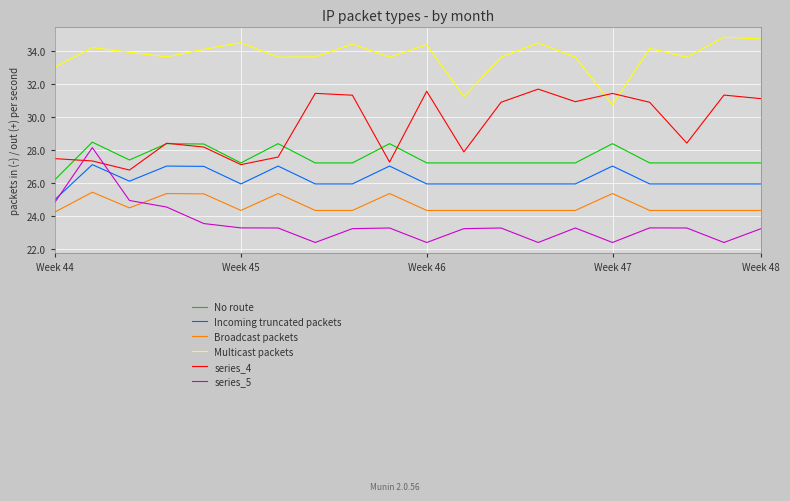

How many categories are shown in the chart?

20